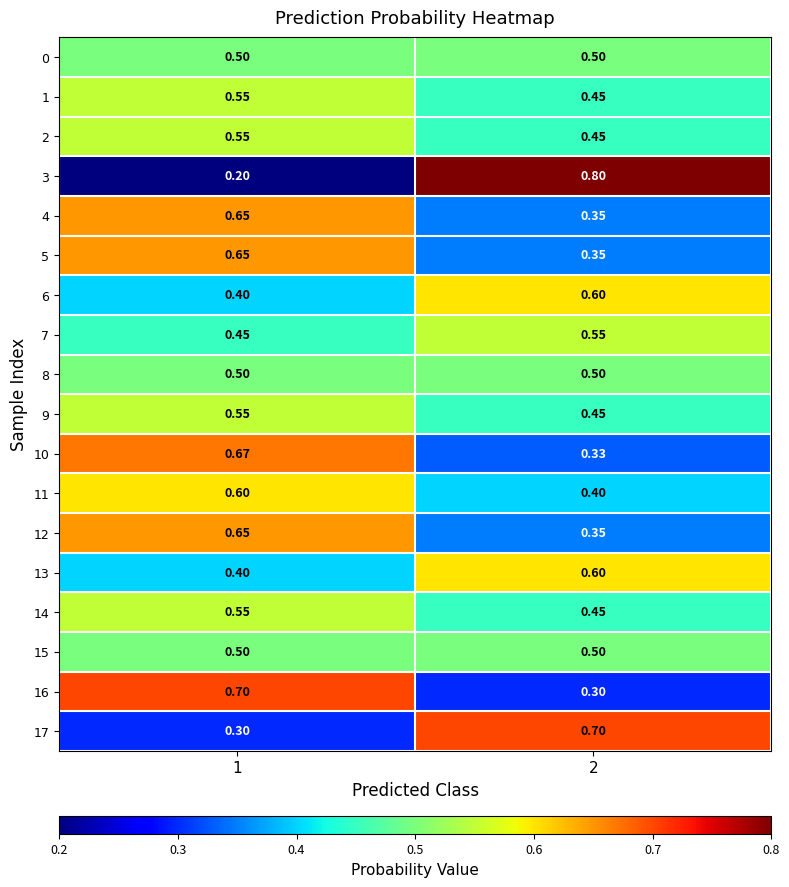

Is the value of 6 at 1 greater than the value of 1 at 2?

No